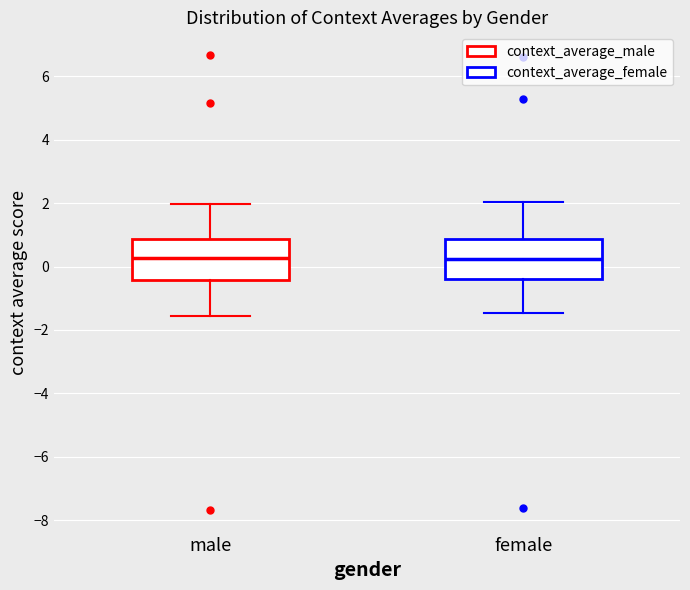

Reading left to right, read every box against the y-axis: the position of its median line, the range the box covers, and the ends of its whiskers. The values are not printed on the chart, so give them approximately, as read against the axis.

male: median 0.2, box -0.4 to 0.8, whiskers -1.6 to 2.0
female: median 0.2, box -0.4 to 0.8, whiskers -1.4 to 2.0